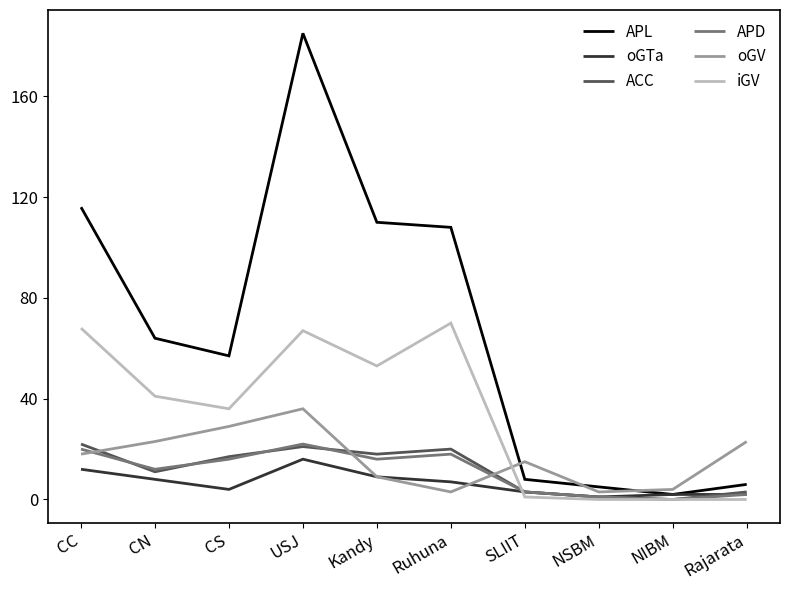

At which label does iGV first exceed 41?

CC